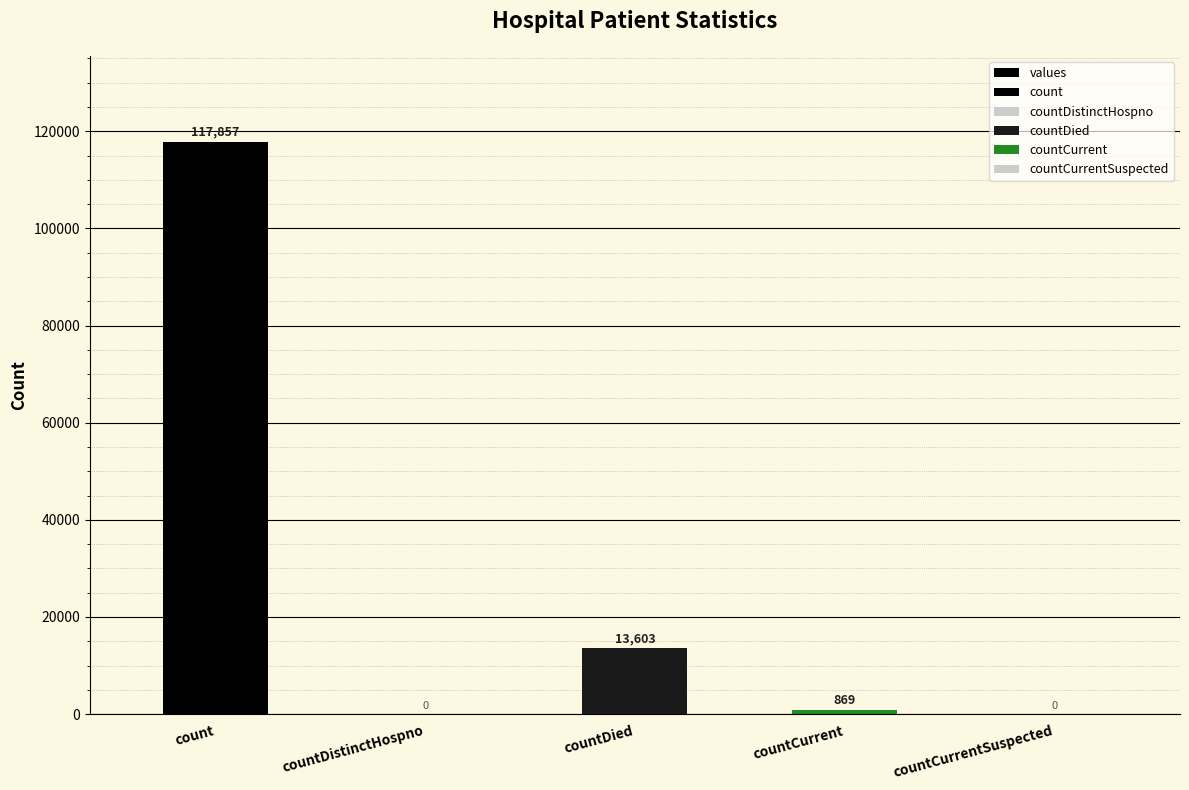

How many values are above zero?

3